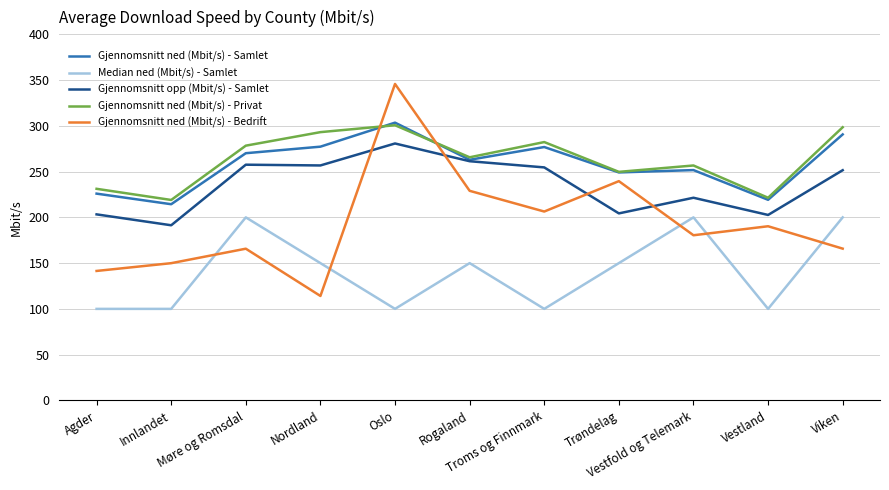

True or false: Median ned (Mbit/s) - Samlet and Gjennomsnitt opp (Mbit/s) - Samlet cross at least once.

False